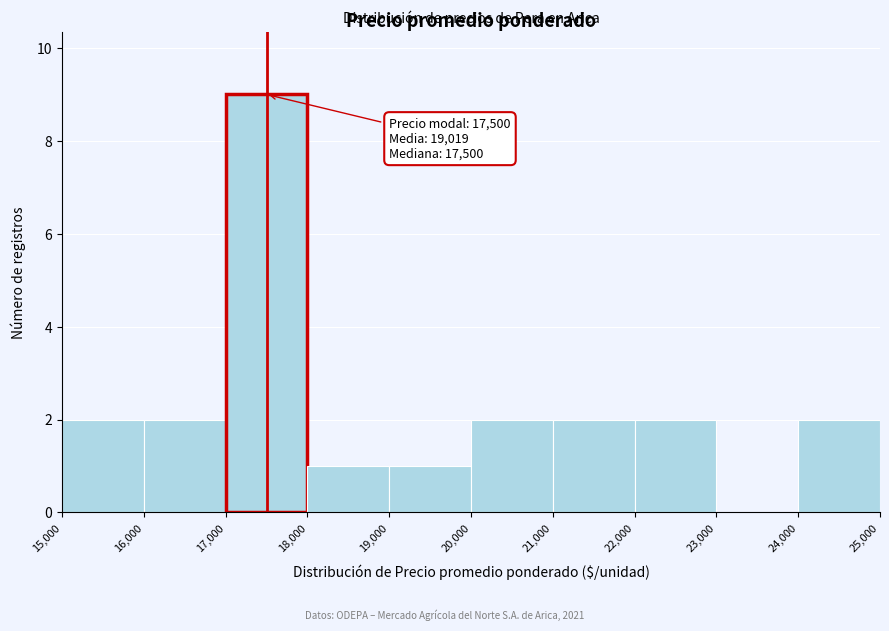

Which range on the x-axis has the tallest bar?

17,000 to 18,000